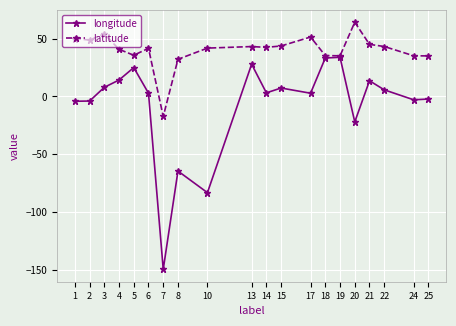

What is the sum of the longitude values at 7 and 5?

-124.5